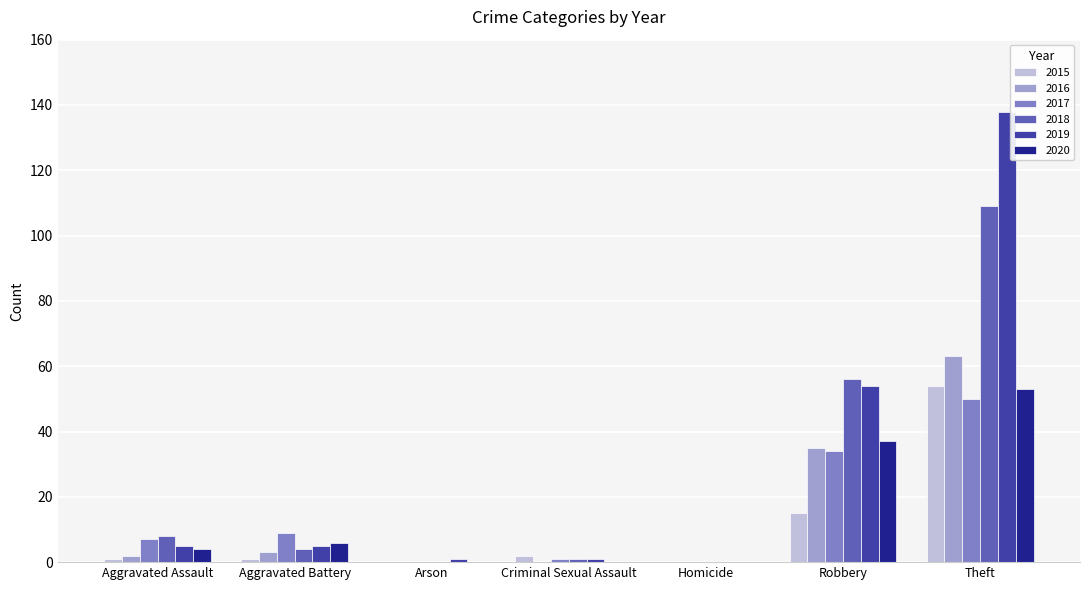

Is the value of 2020 at Aggravated Assault greater than the value of 2015 at Arson?

Yes